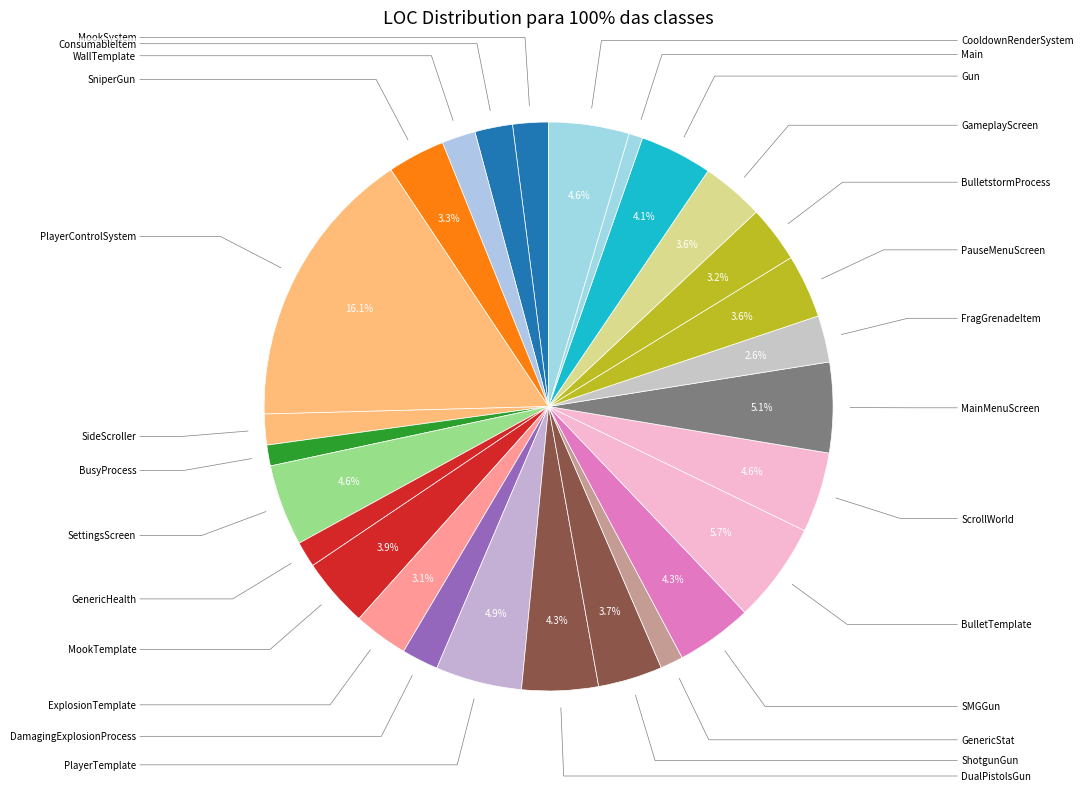

How many segments does this pie chart have?

27